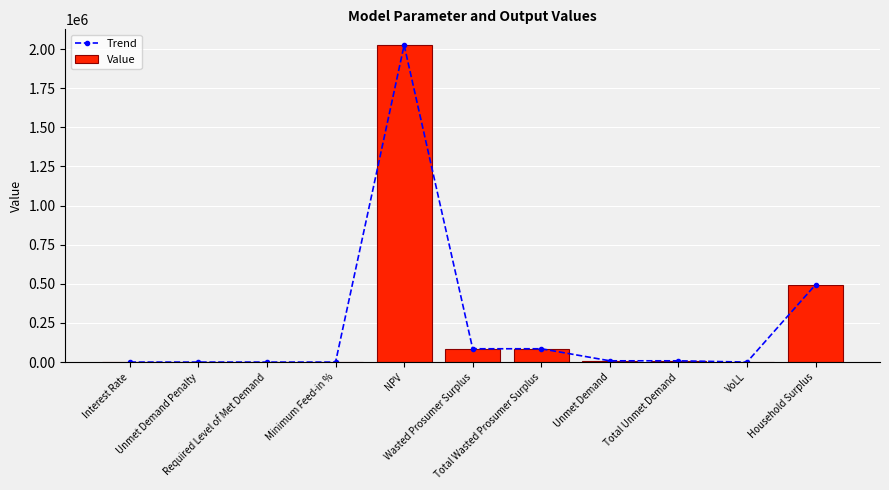

True or false: Trend has a value of 0.1 at Interest Rate.

False